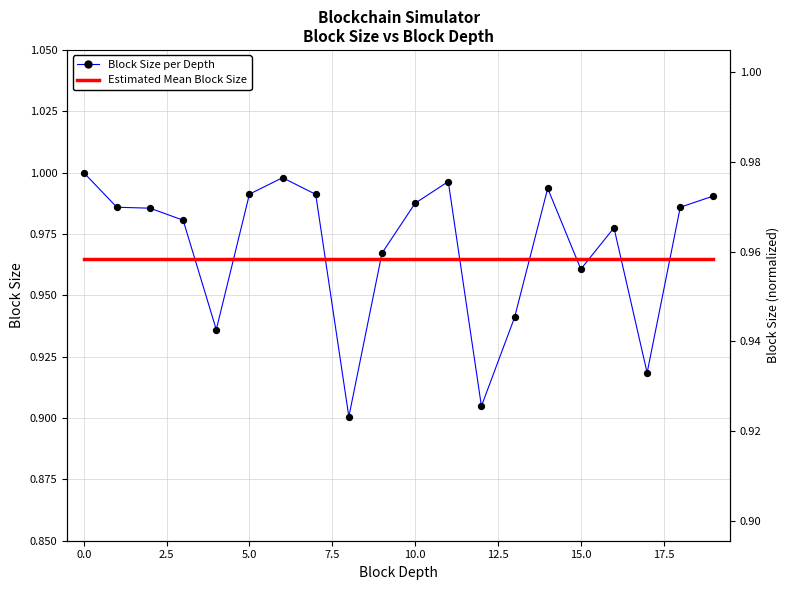

Which series has the largest total across all categories?

Block Size per Depth